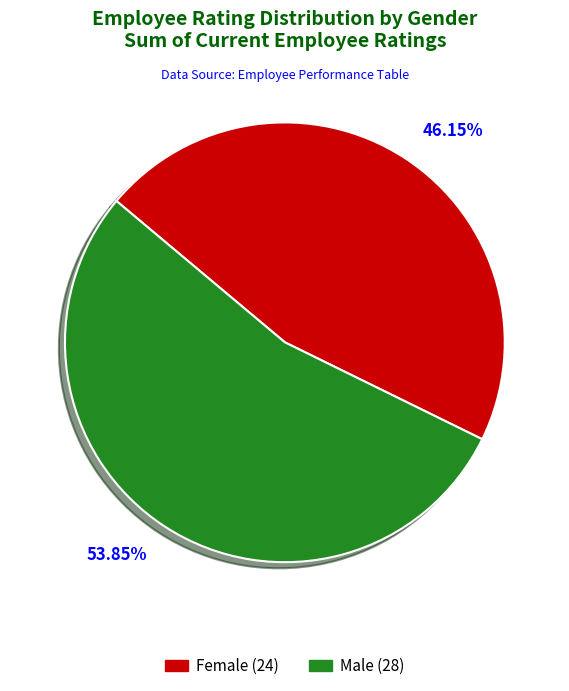

Approximately how many times larger is the value at Male compared to Female?

1.2